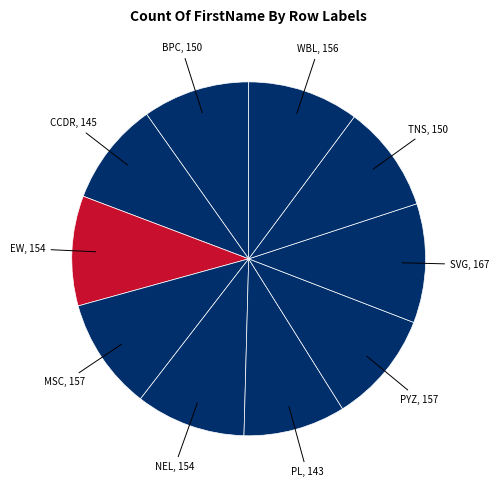

Is there any slice that represents more than half of the pie?

No